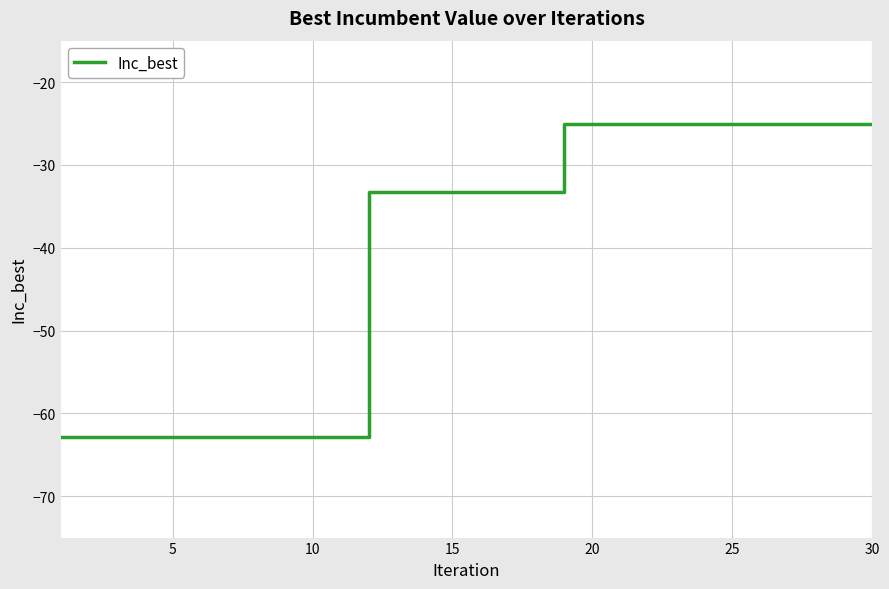

What is the average value?

-40.8